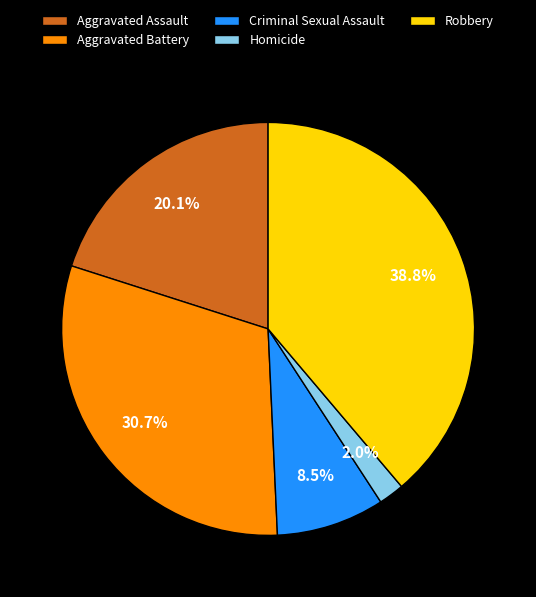

To the nearest percent, what portion does Aggravated Battery represent?

31%